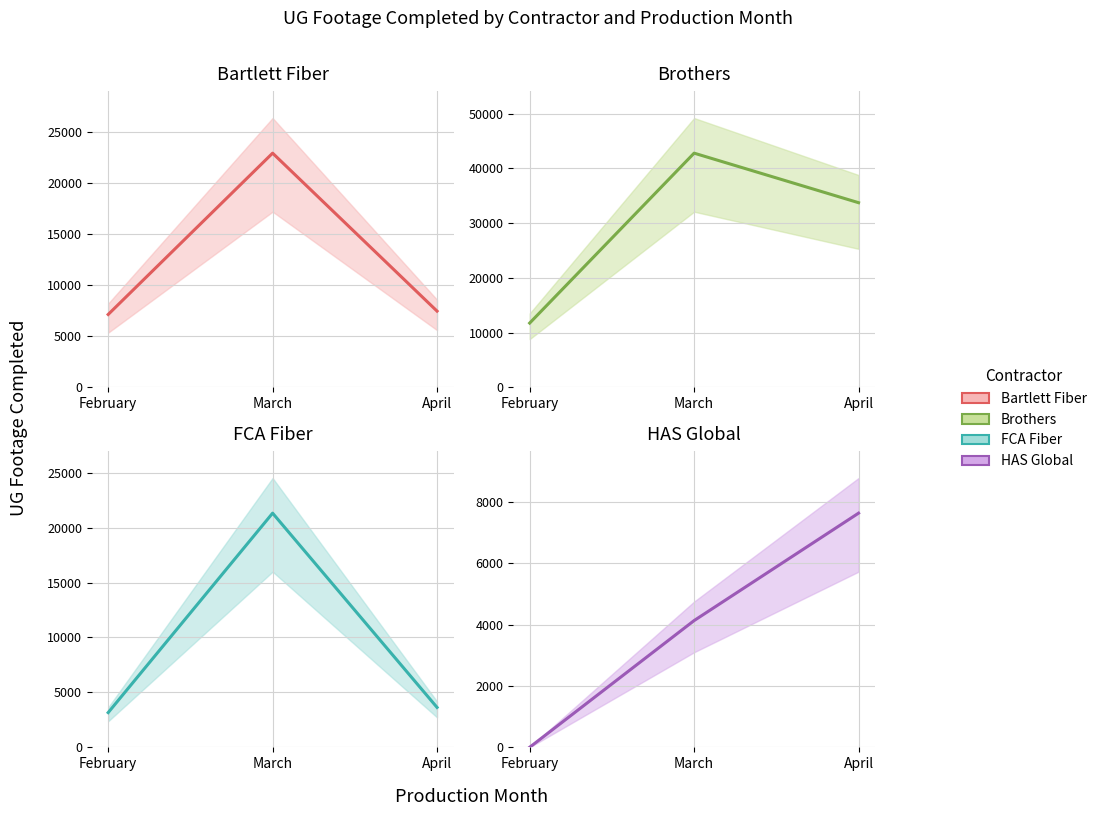

Where does the HAS Global series first go above 4135?

April